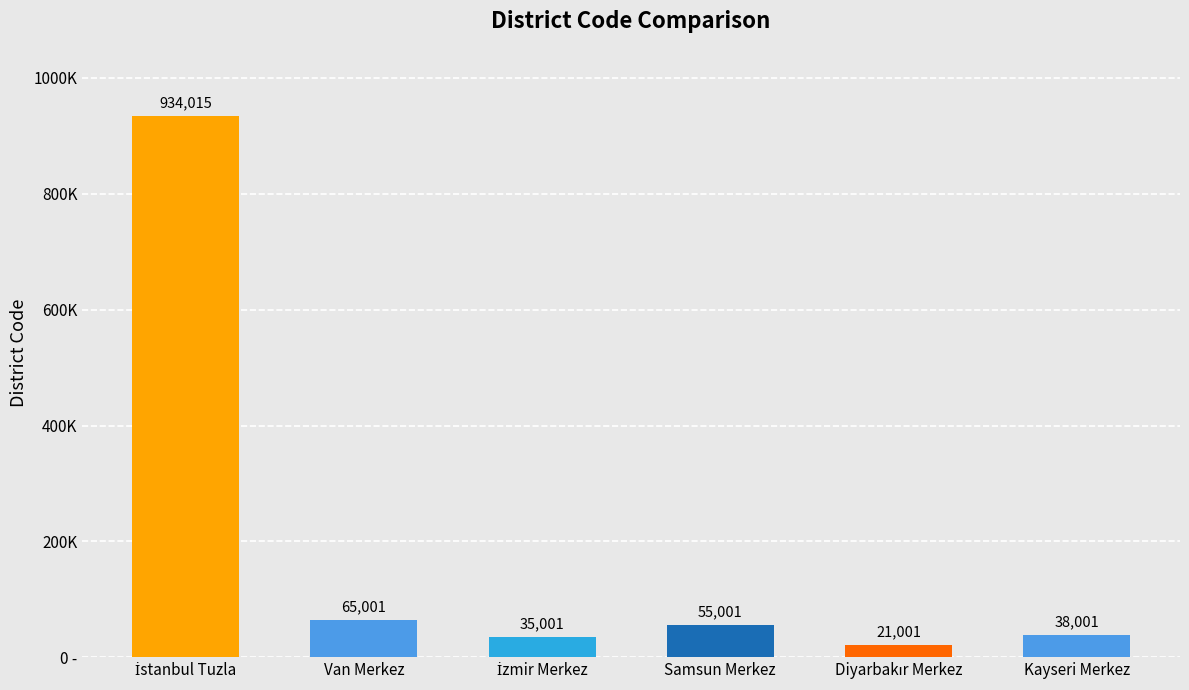

True or false: the data shows 1680455 at İstanbul Tuzla.

False